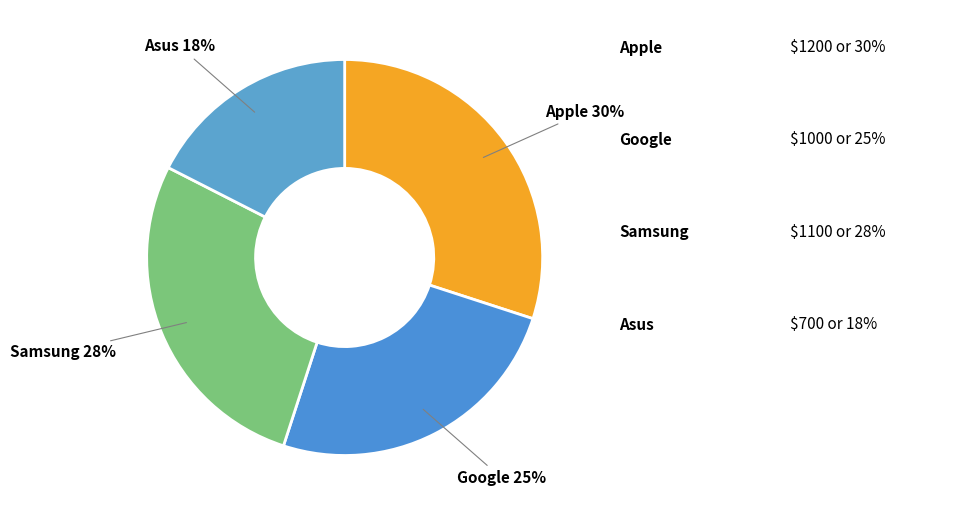

How many slices are in this pie chart?

4